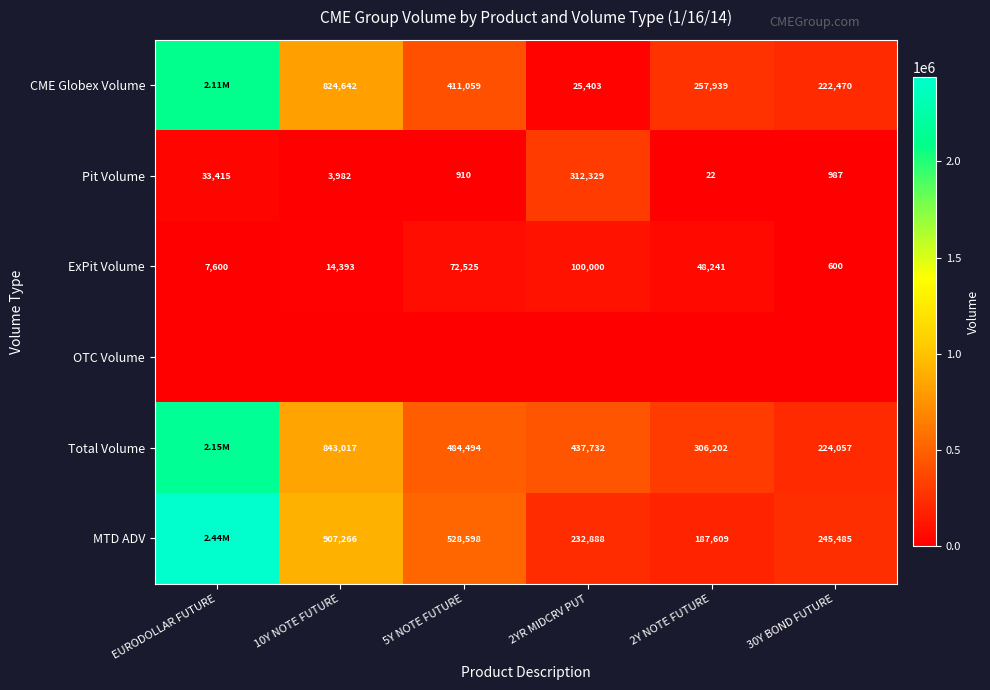

How many data points in ExPit Volume are less than 48241?

3